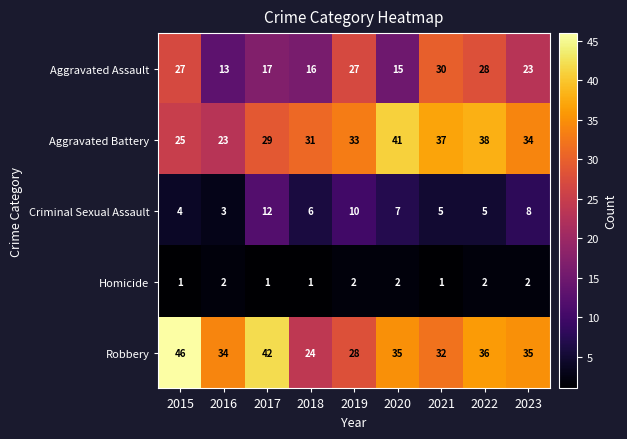

Where is Aggravated Assault nearest to the value 21?

2023